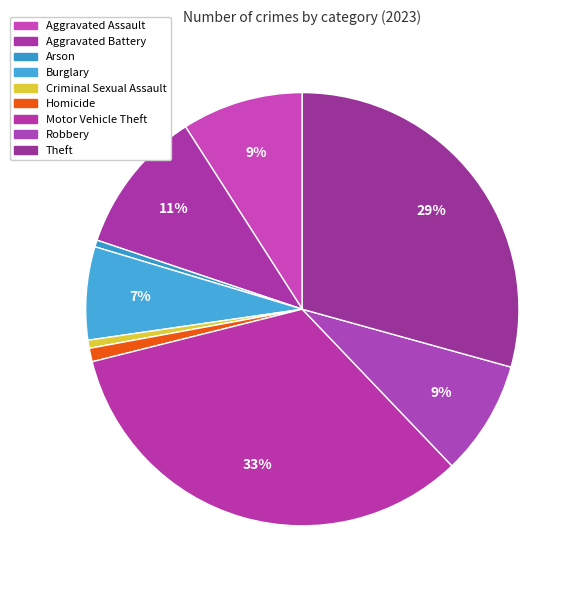

How many segments does this pie chart have?

9